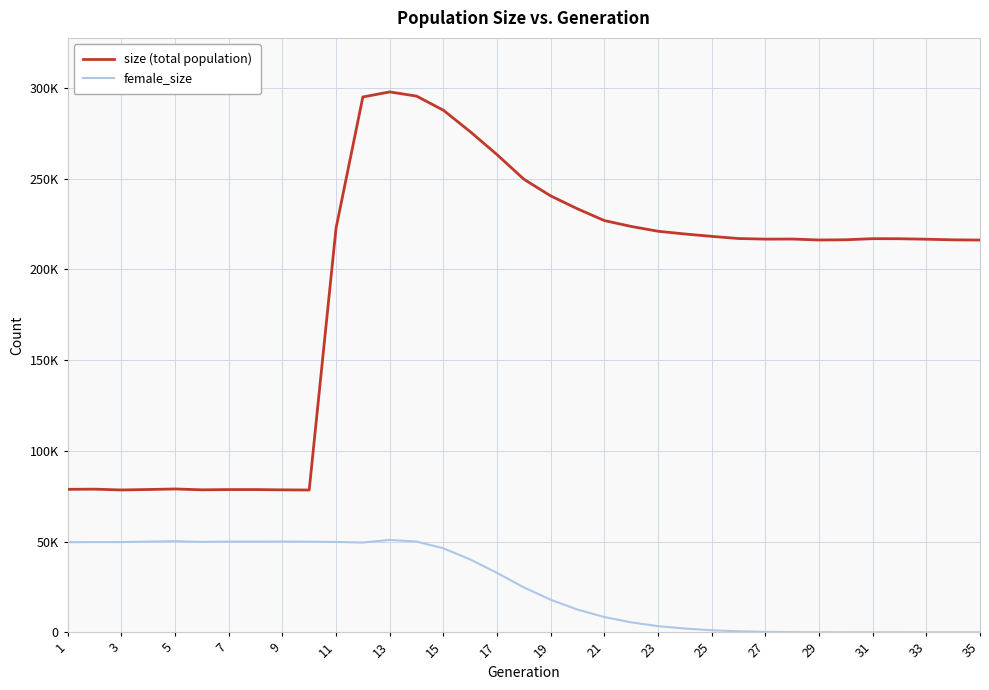

Rank the series by their maximum value, from highest to lowest.

size (total population), female_size